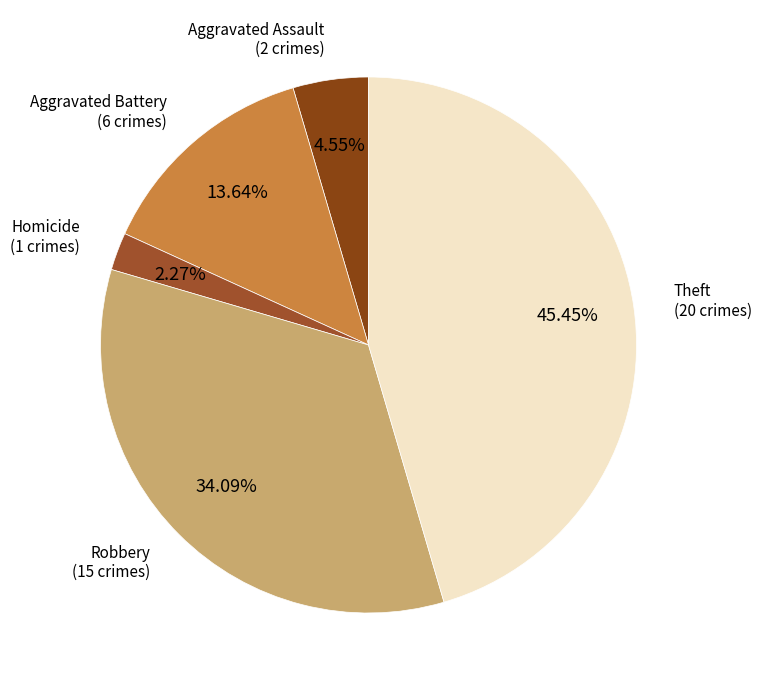

How many slices are in this pie chart?

5